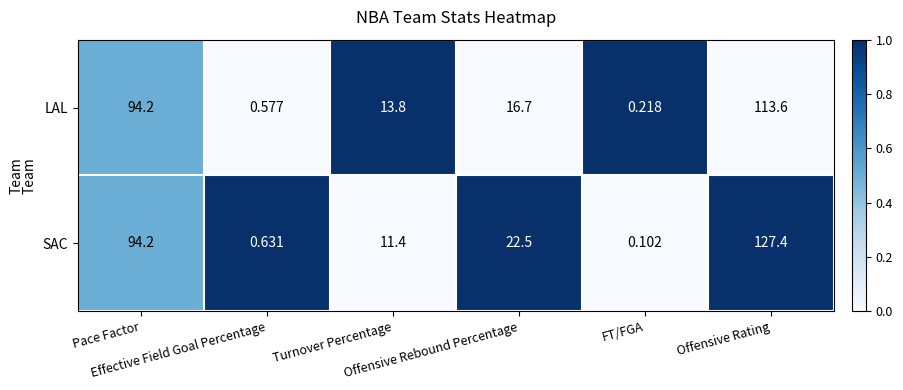

Which series has the largest total across all categories?

SAC